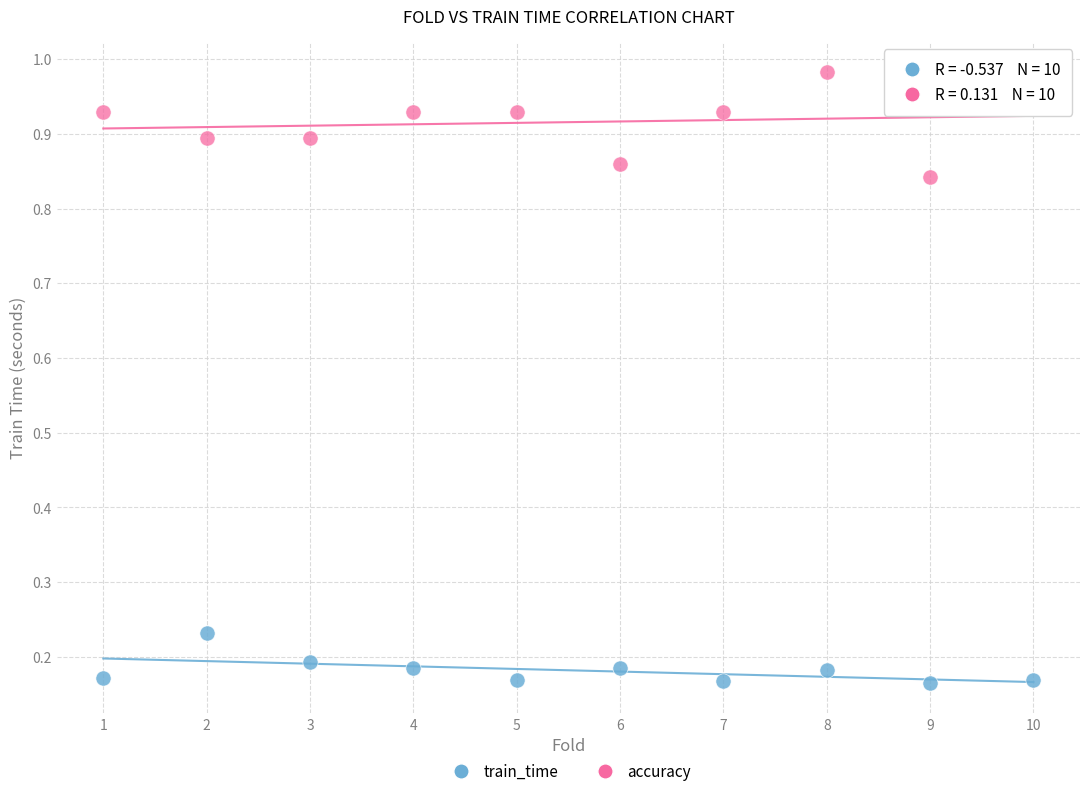

Across all data points, what is the range of X values (max minus min)?

9.0